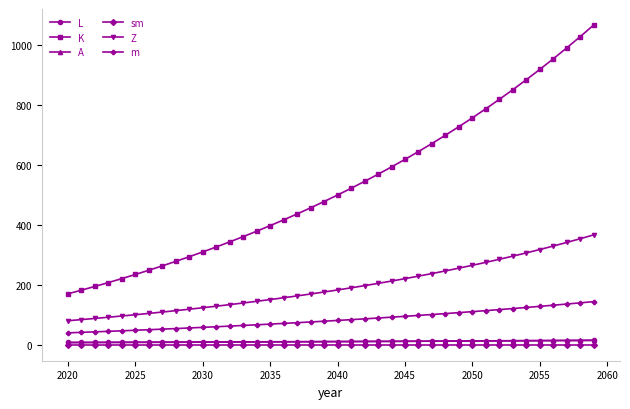

Which series has the largest total across all categories?

K